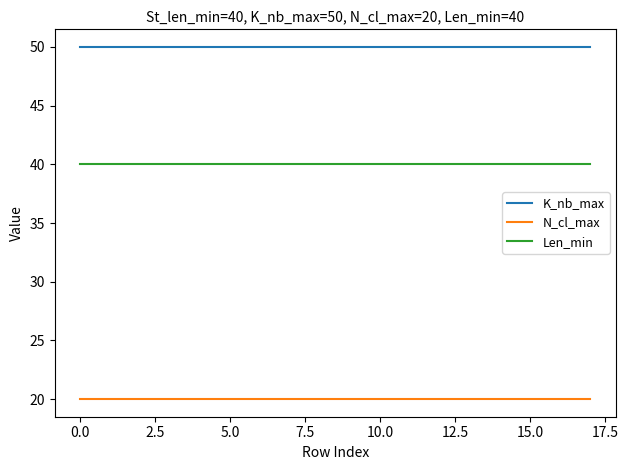

What are all the series names shown in the legend?

K_nb_max, N_cl_max, Len_min